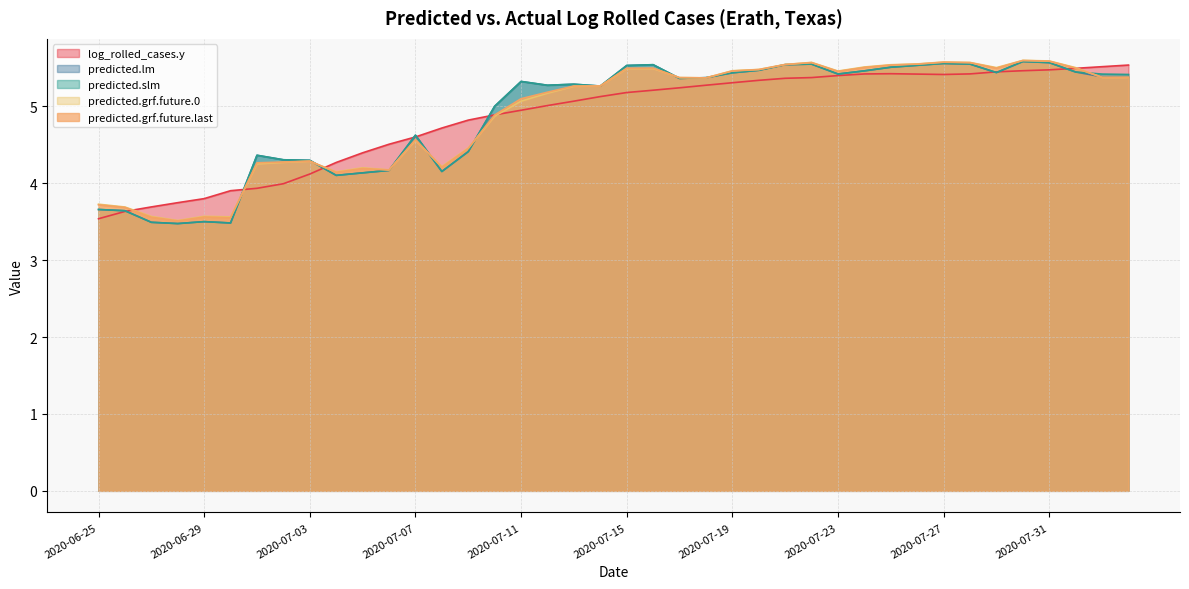

After their last crossing, which series has the higher values: predicted.slm or log_rolled_cases.y?

log_rolled_cases.y